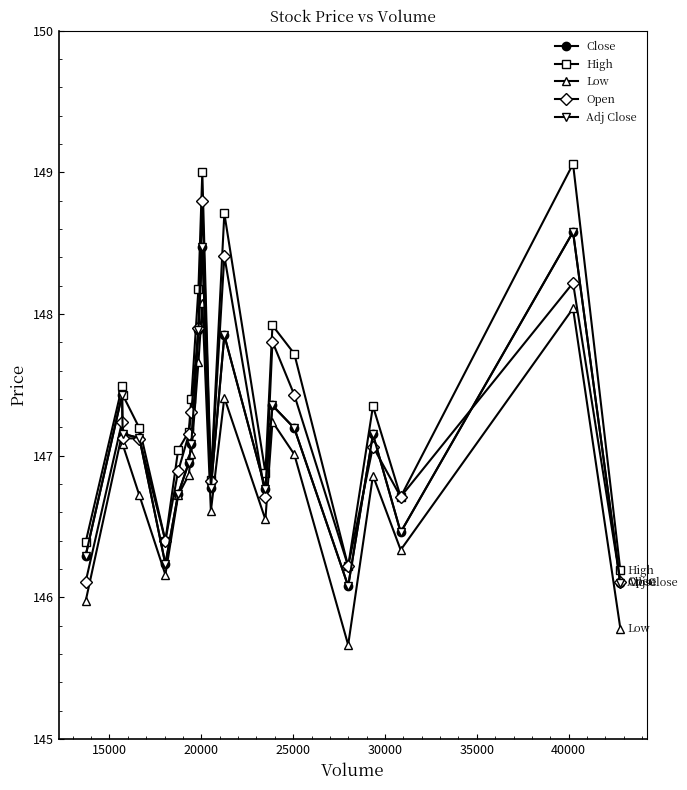

In High, how many points are higher than both neighbors (excluding endpoints)?

6